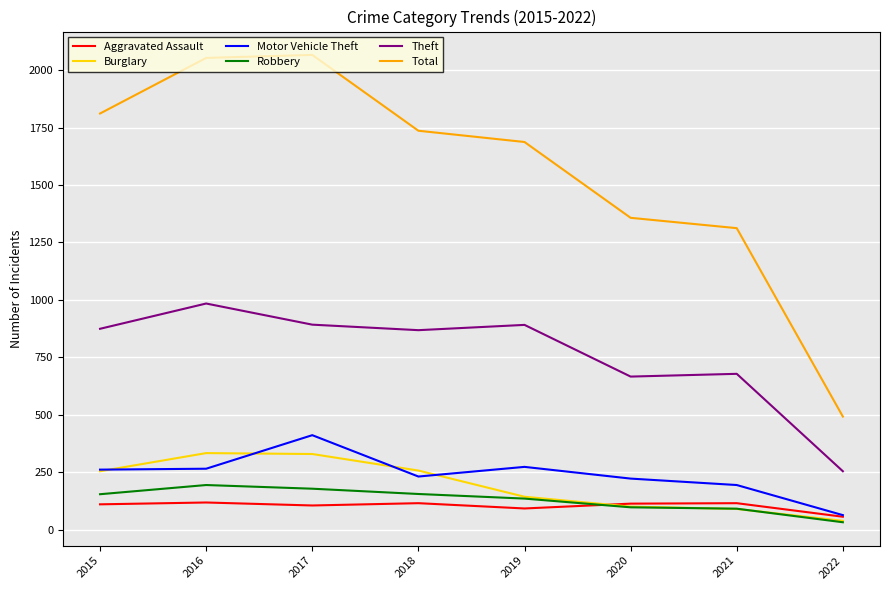

What is the average value of the Aggravated Assault series?

103